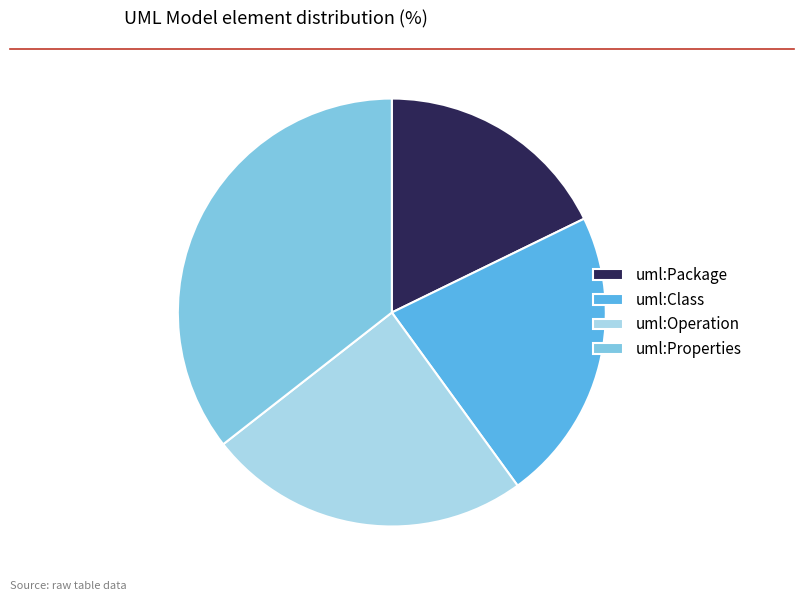

Which has a higher value, uml:Class or uml:Operation?

uml:Operation